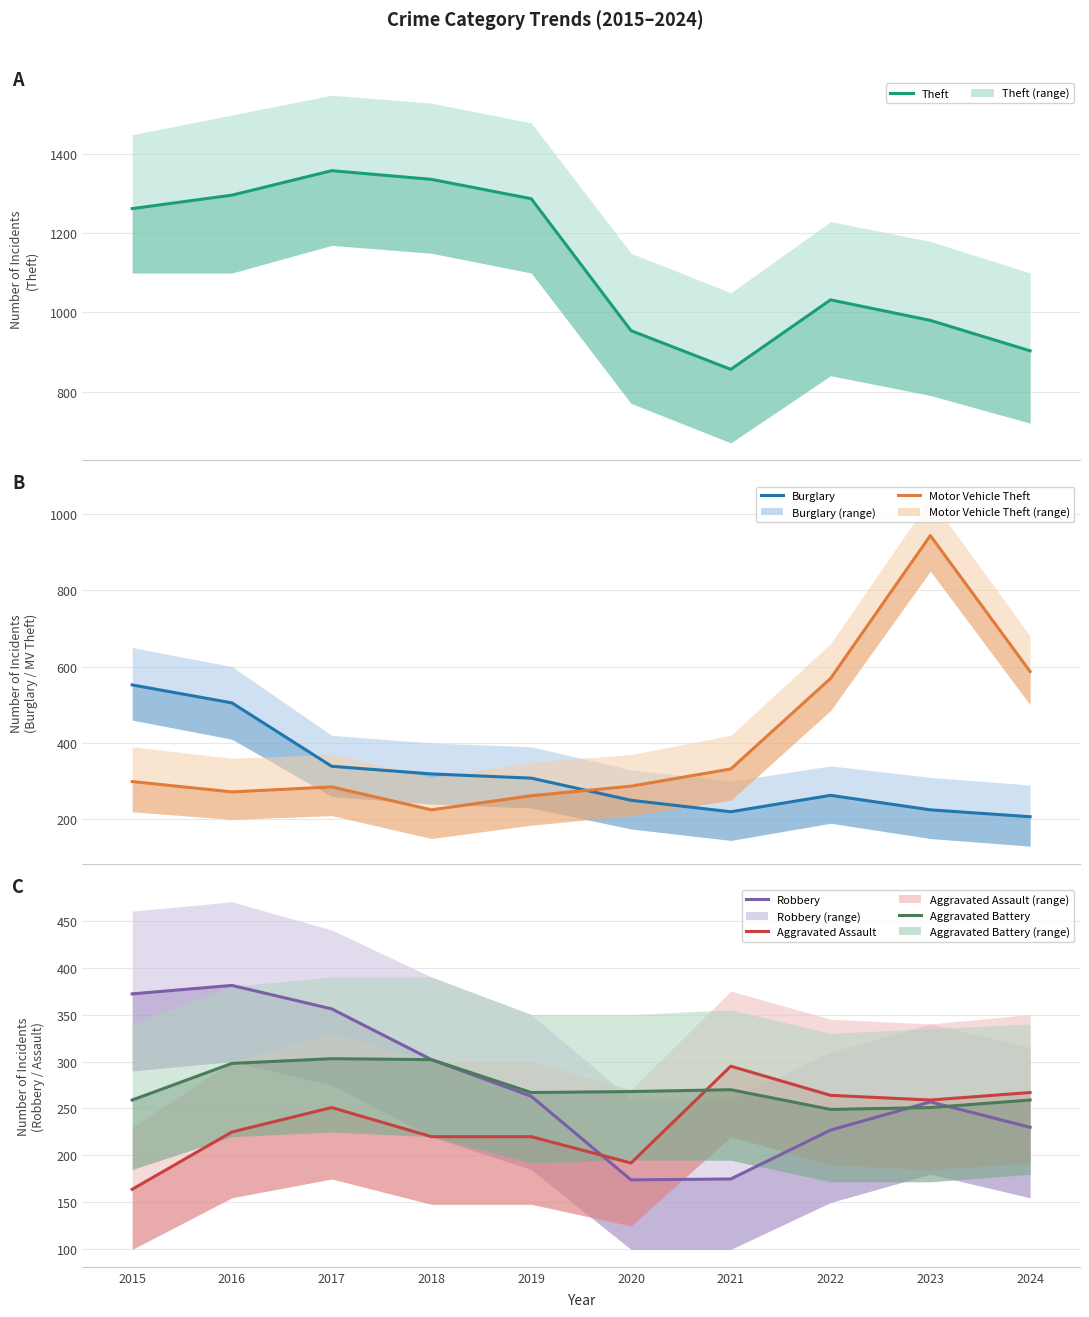

What is the difference between the Aggravated Assault values at 2020 and 2016?

33